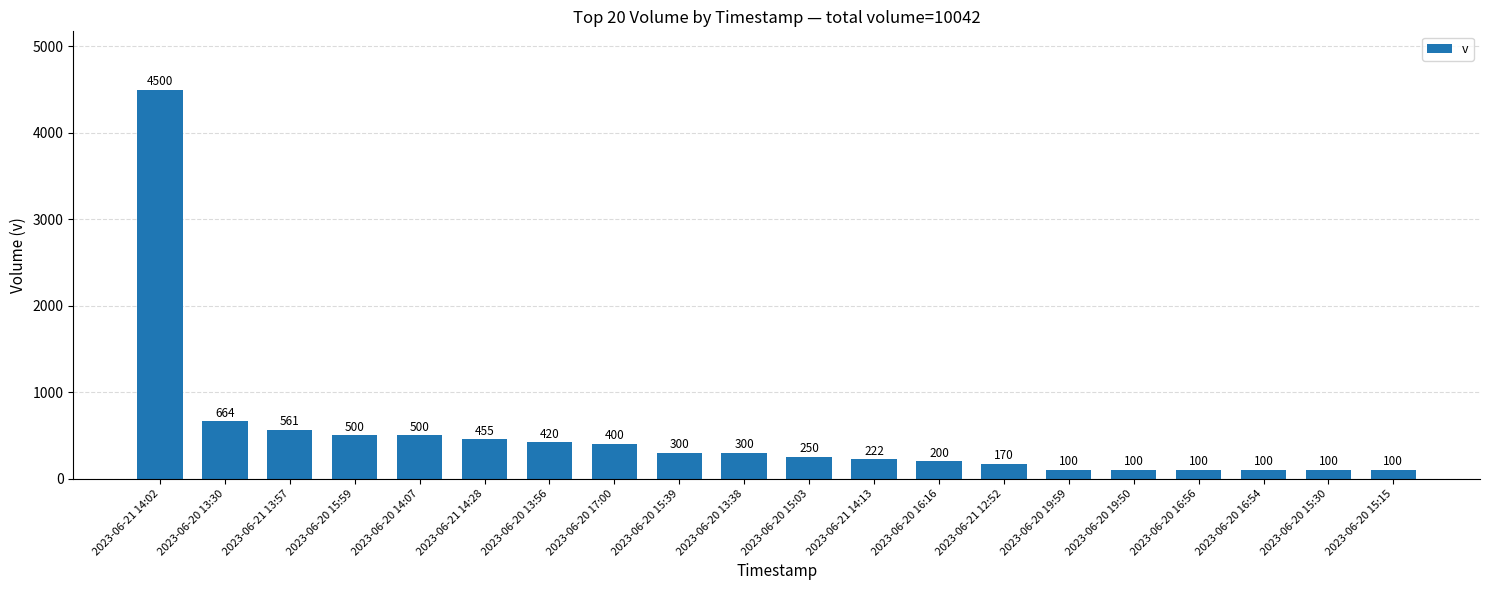

Between 2023-06-20 19:59 and 2023-06-20 14:07, which is larger?

2023-06-20 14:07